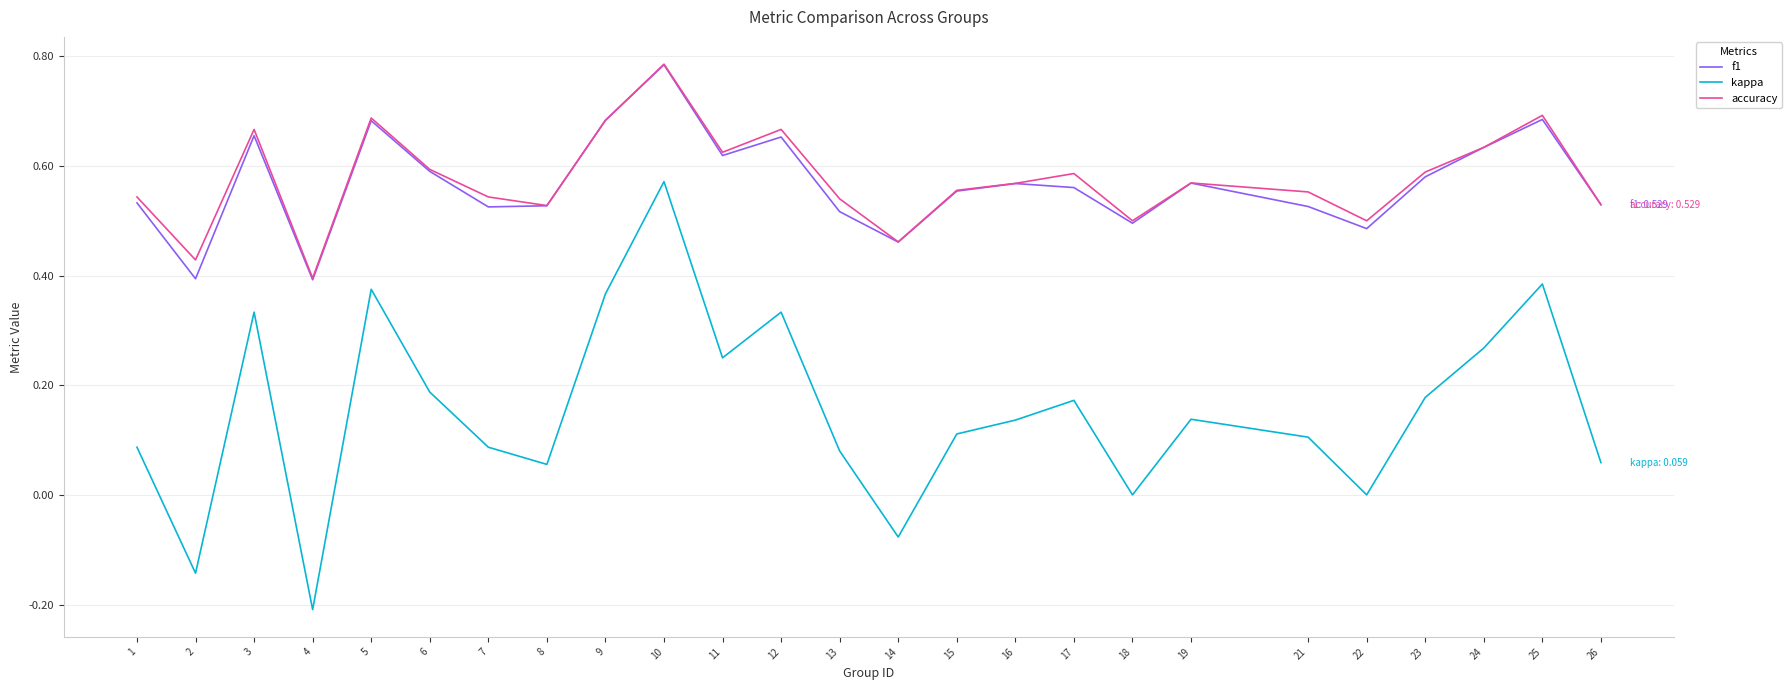

At which category is the sum across all series the highest?

10